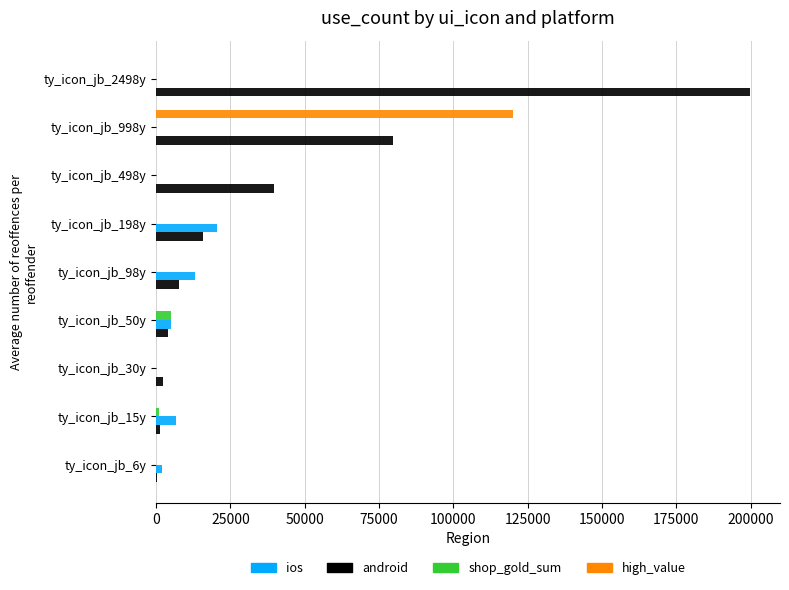

Which category has the highest value in the high_value series?

ty_icon_jb_998y